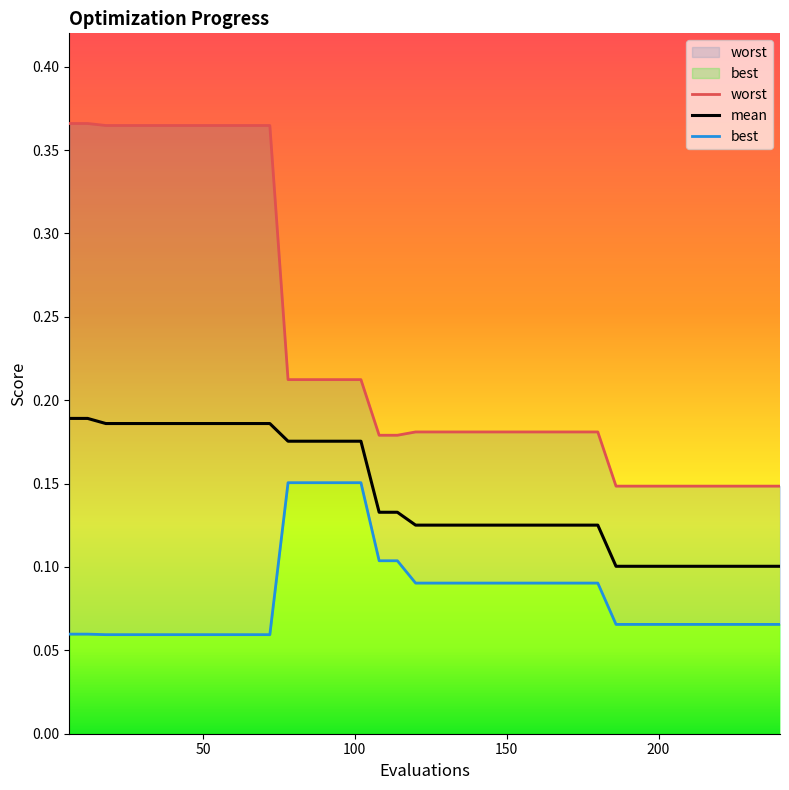

What is the difference between the maximum and second lowest values in the mean series?

0.1